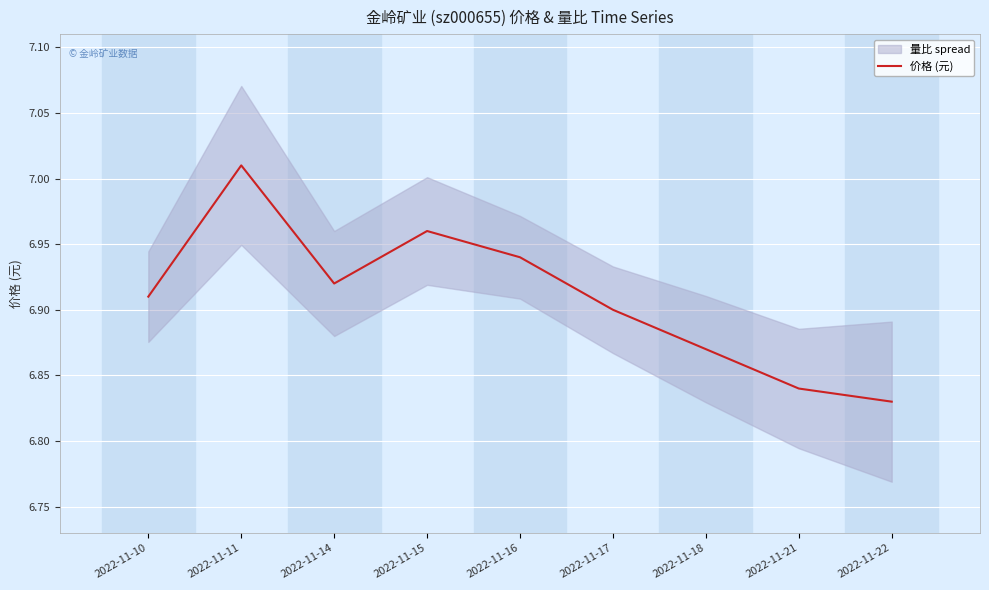

What is the value of the 8th point from the left?

6.8